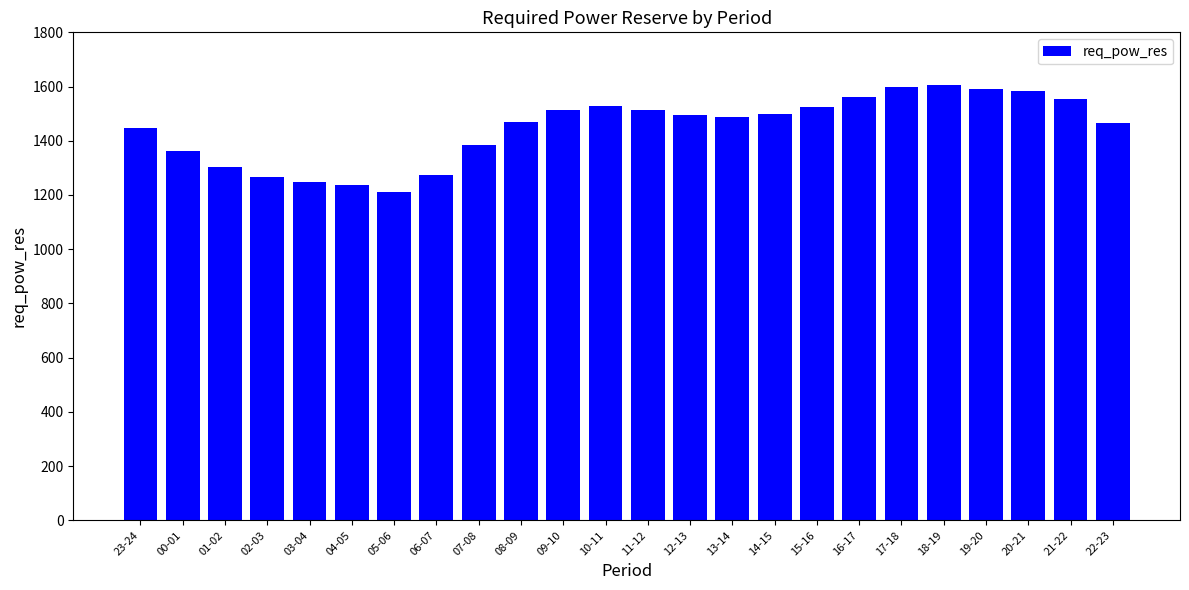

Which category has the lowest value across all series?

05-06